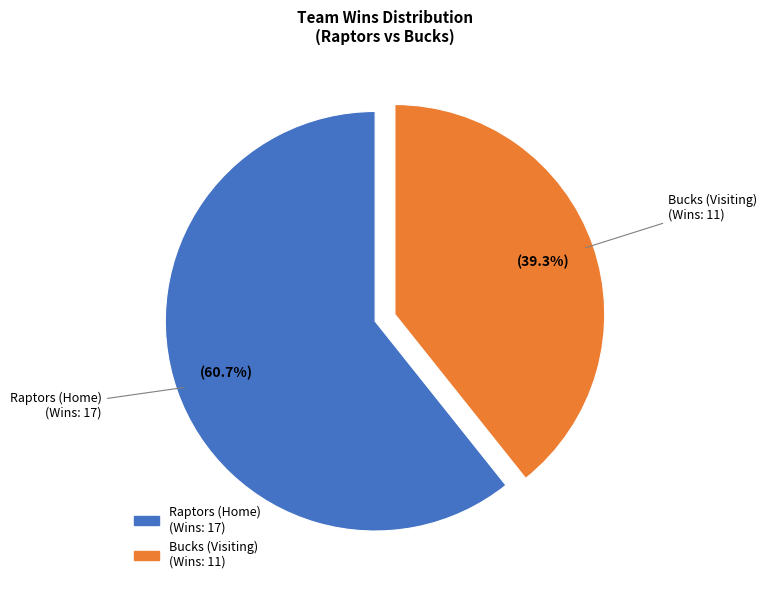

Combined, do Bucks (Visiting) and Raptors (Home) account for over 50%?

Yes